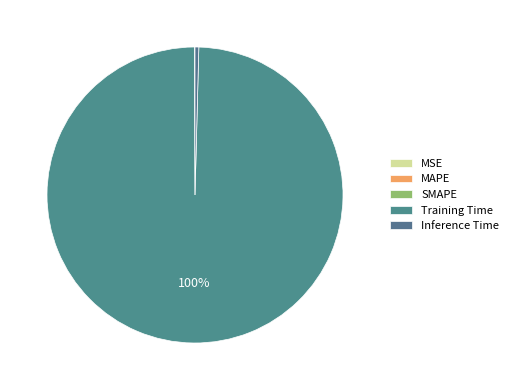

To the nearest percent, what is the combined percentage of Inference Time and Training Time?

100%